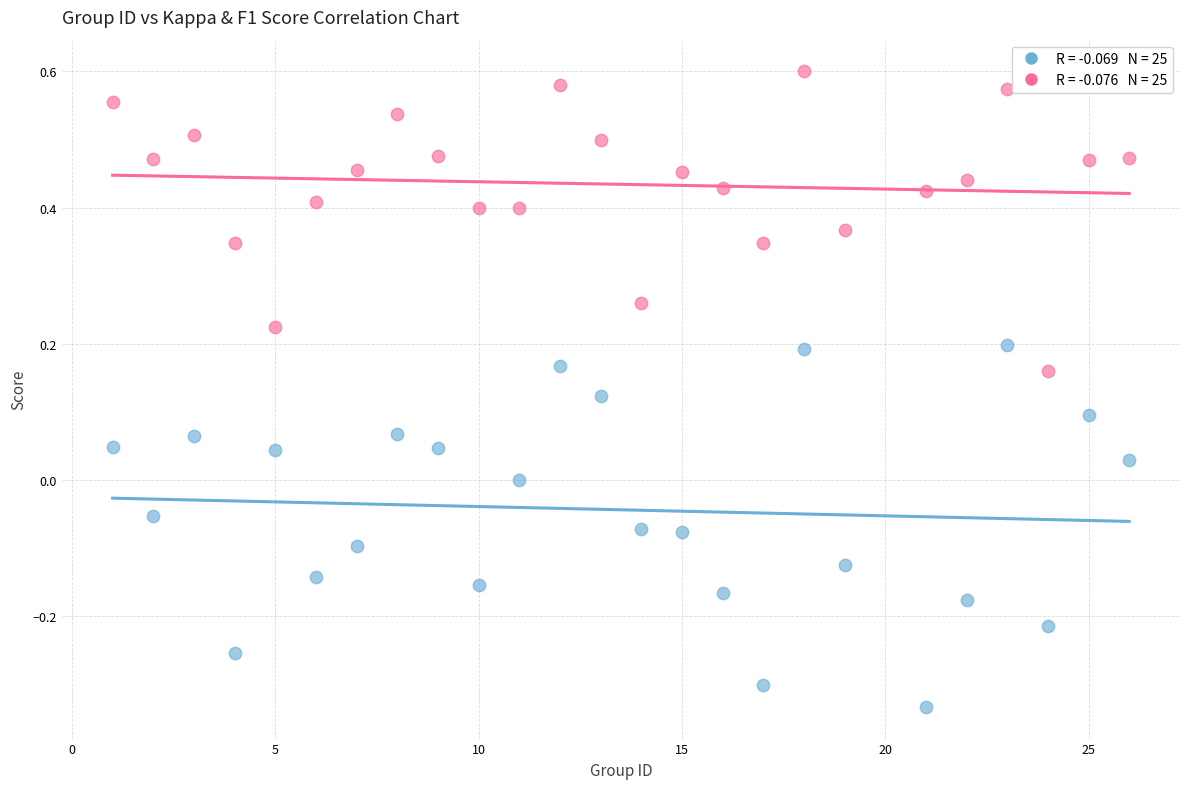

Across all data points, what is the range of Y values (max minus min)?

0.9